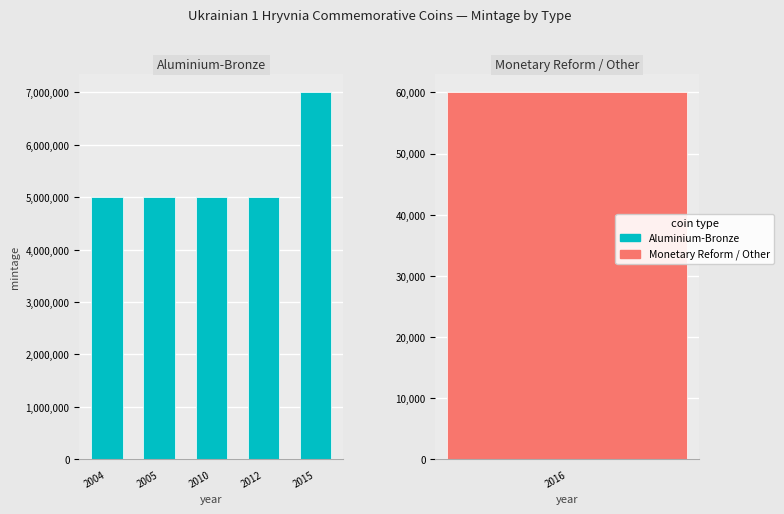

List the labels in order of value, largest first.

2015, 2004, 2005, 2010, 2012